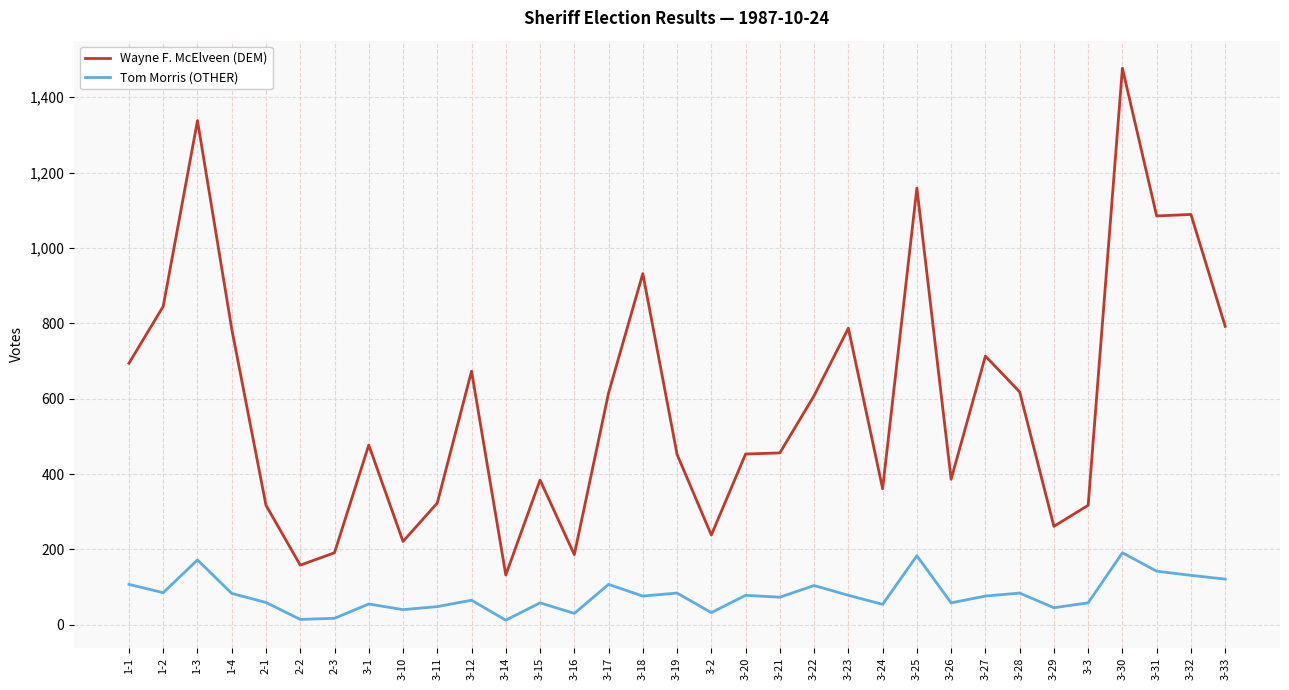

How many values in the Tom Morris (OTHER) series are below 76?

16